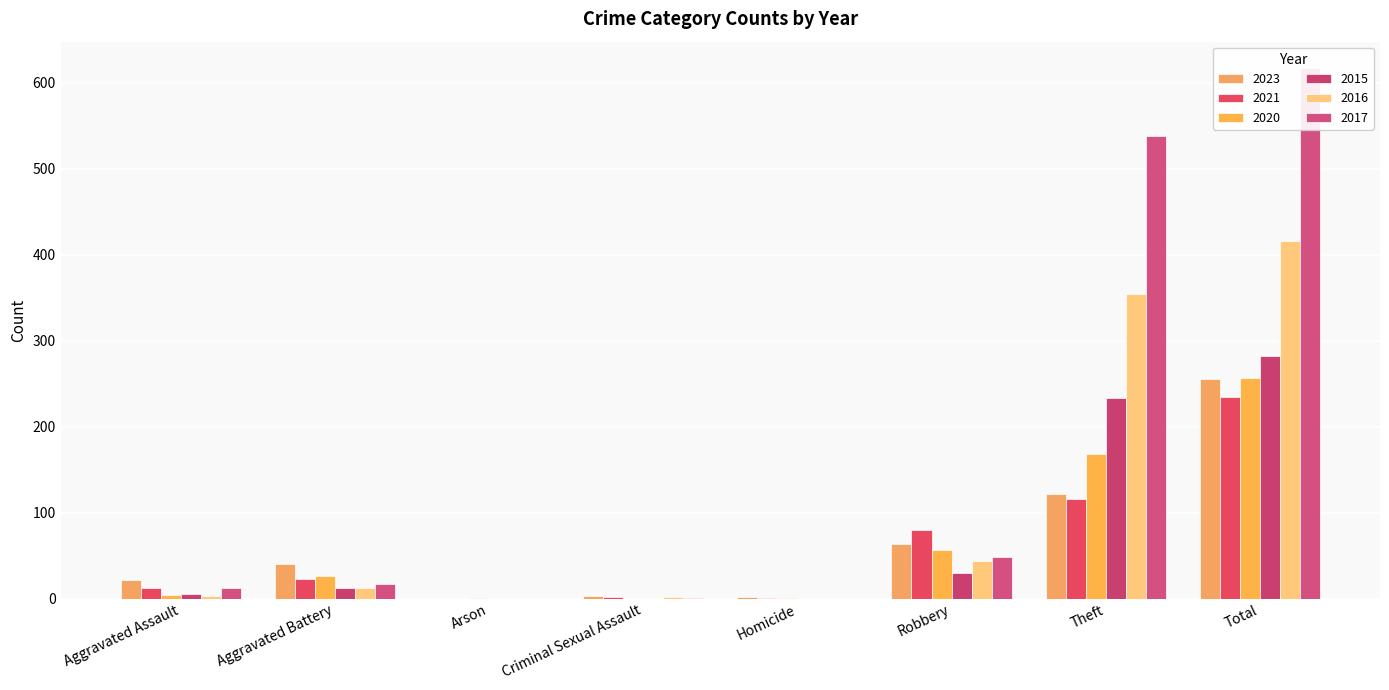

What is the sum of all 2016 values?

832